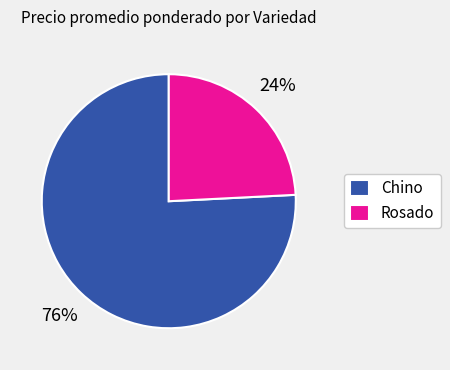

To the nearest percent, what portion does Chino represent?

76%